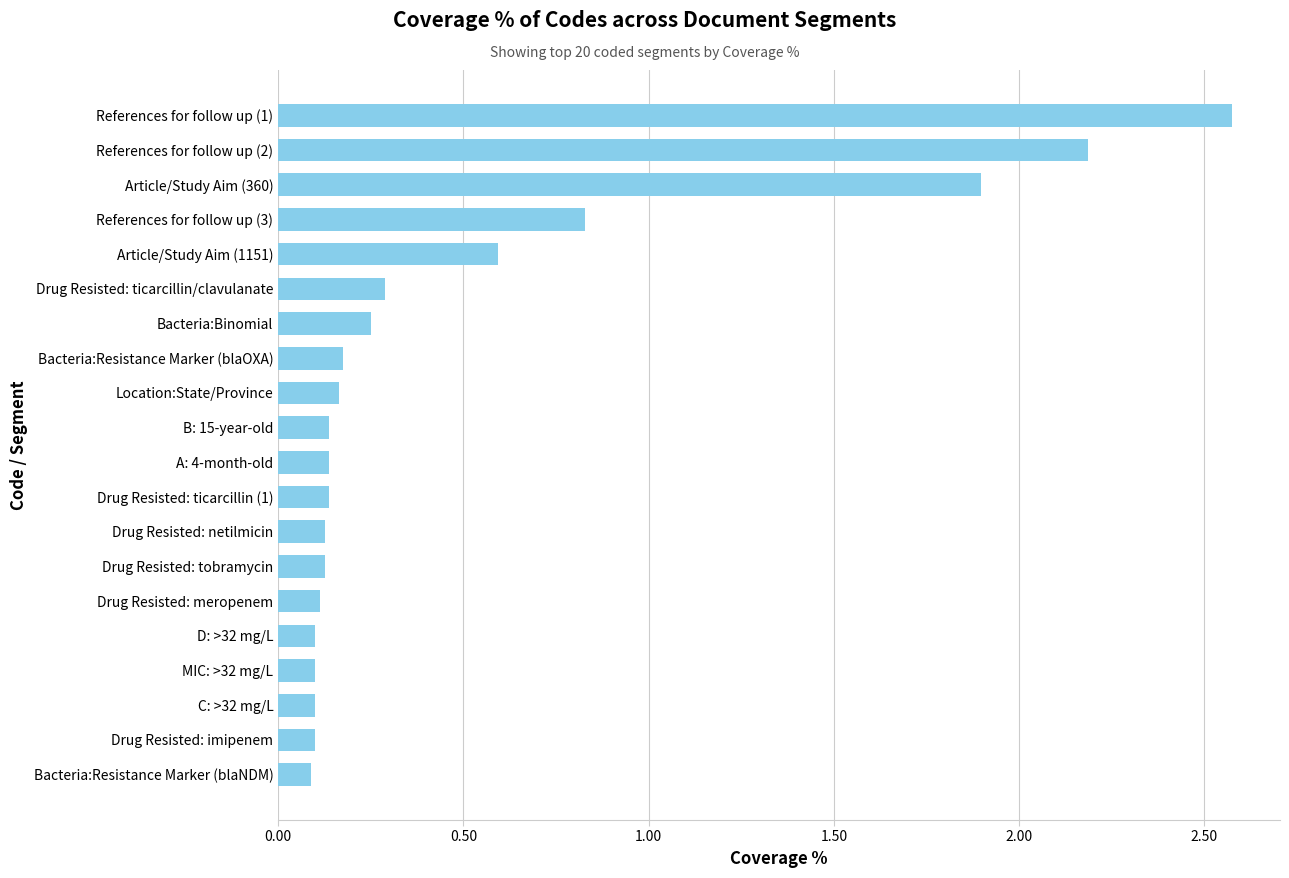

What is the sum of all values?

10.2